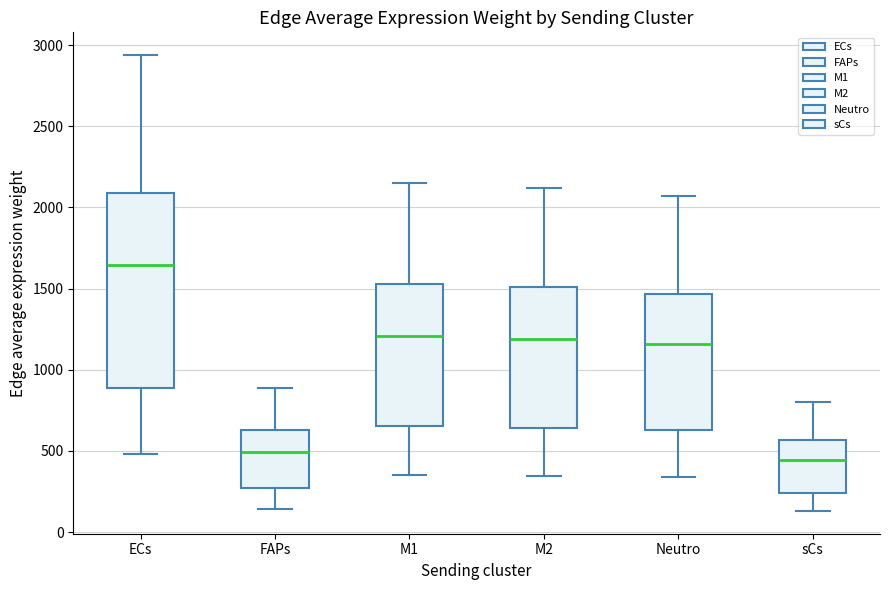

Reading left to right, transcribe this box plot: for each box, give where its median line is, the range the box spans, and where its two whiskers end, as read against the y-axis. The values are not printed on the chart, so give them approximately, as read against the axis.

ECs: median 1650, box 900 to 2100, whiskers 500 to 2950
FAPs: median 500, box 250 to 650, whiskers 150 to 900
M1: median 1200, box 650 to 1550, whiskers 350 to 2150
M2: median 1200, box 650 to 1500, whiskers 350 to 2100
Neutro: median 1150, box 650 to 1450, whiskers 350 to 2050
sCs: median 450, box 250 to 550, whiskers 150 to 800